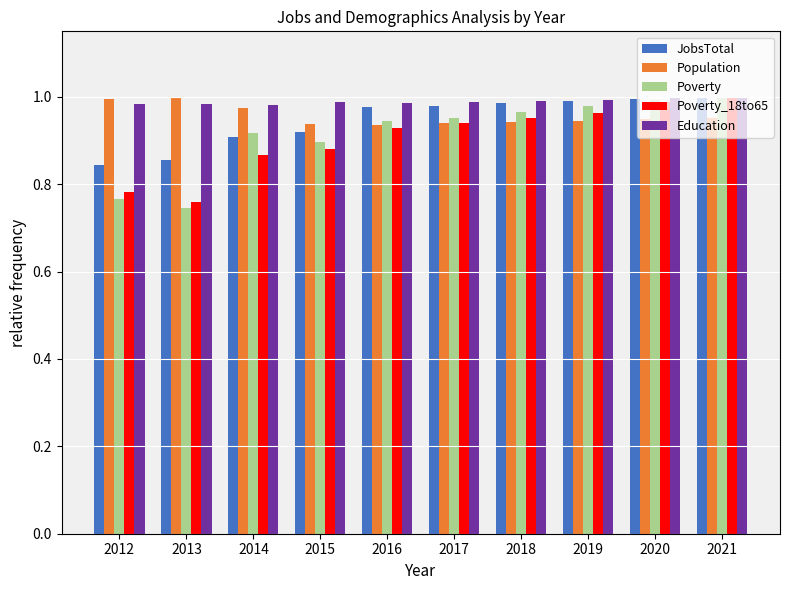

The JobsTotal series shows 1.3 at 2013. True or false?

False